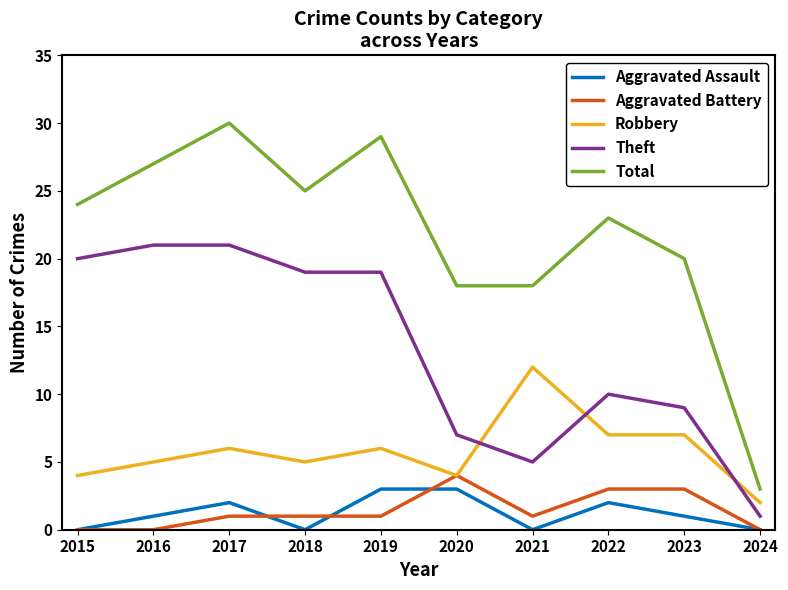

At how many categories does at least one series exceed 7?

9